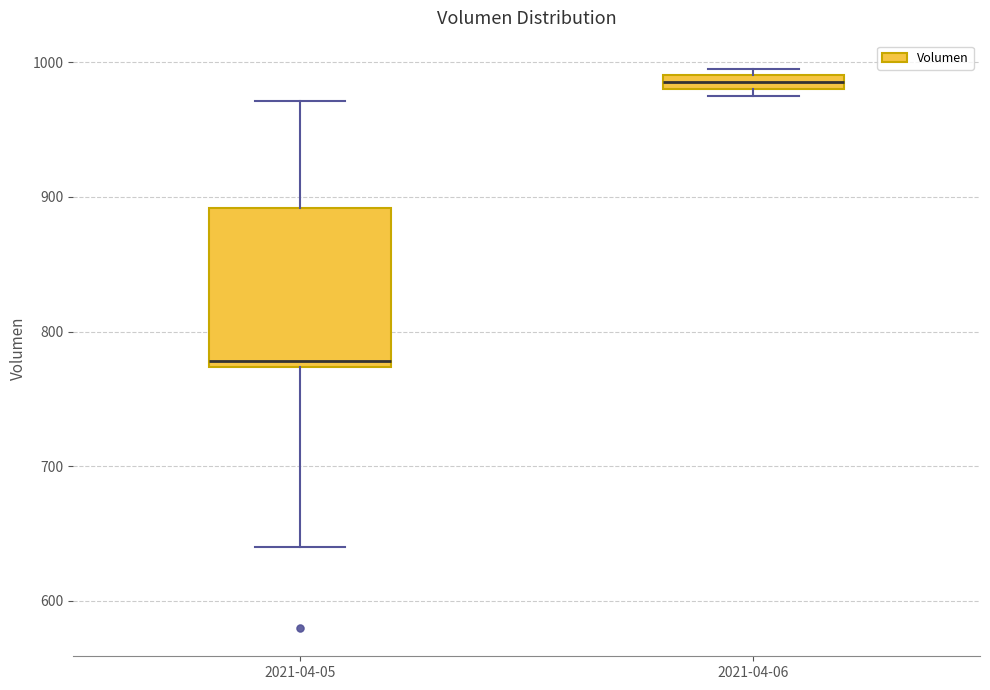

Which box is the tallest, from its lower edge to its upper edge?

2021-04-05